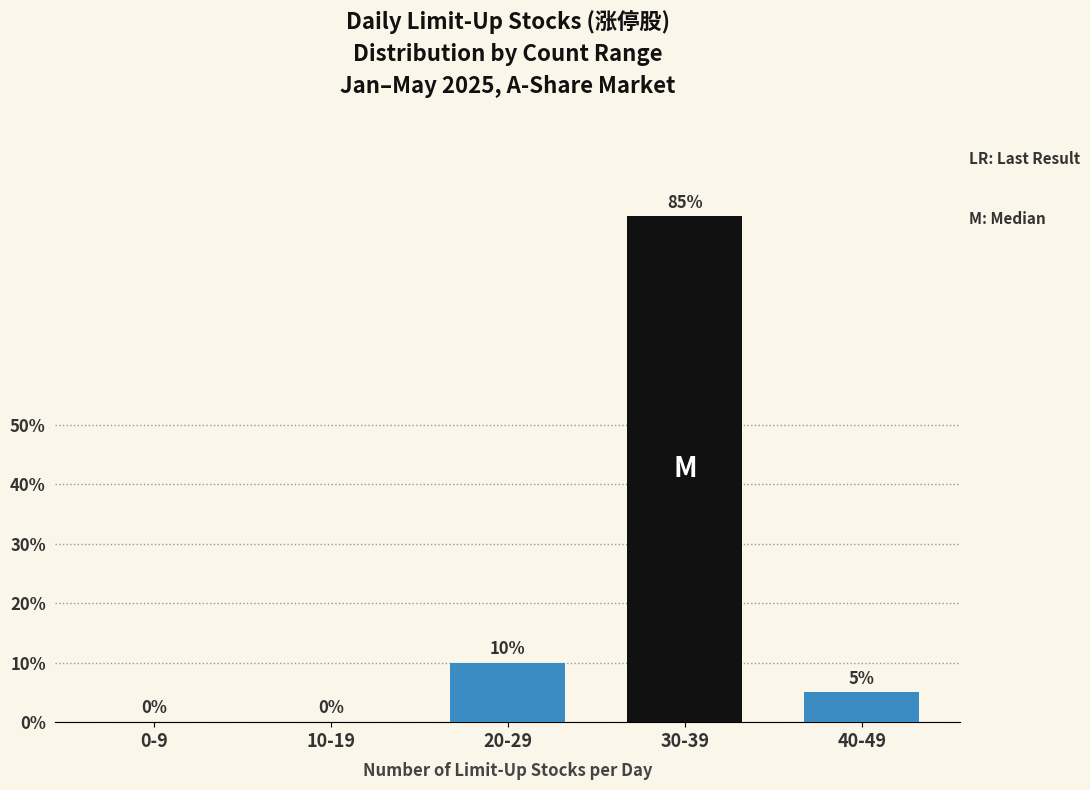

Reading left to right, transcribe all the data shown in this chart.

0-9=0	10-19=0	20-29=10	30-39=85	40-49=5